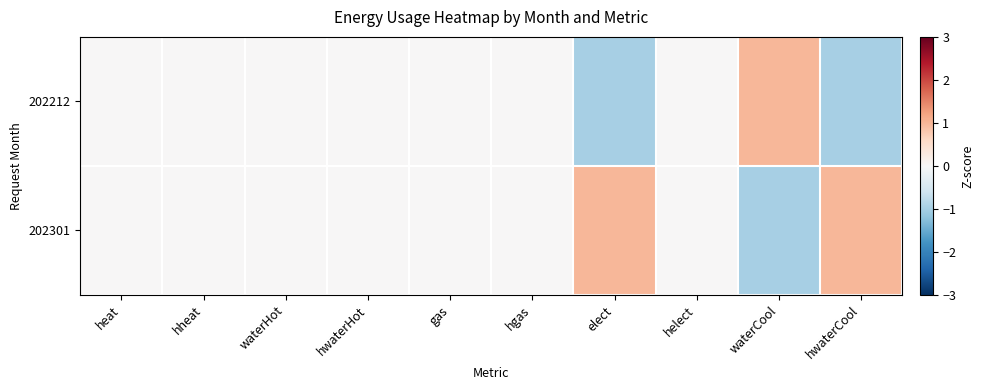

At how many categories does at least one series exceed 0?

3